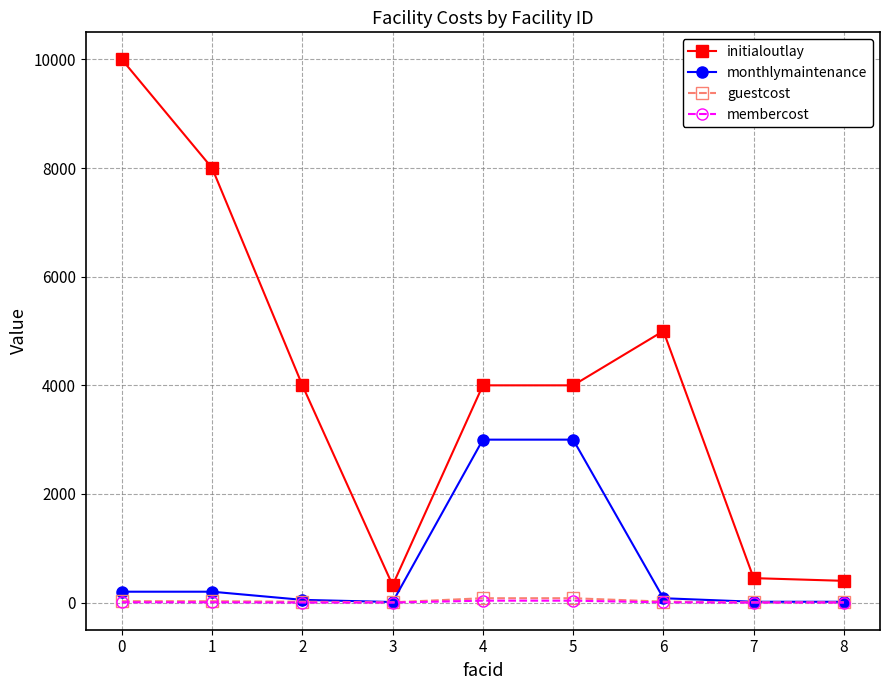

How many lines are shown in the chart?

4